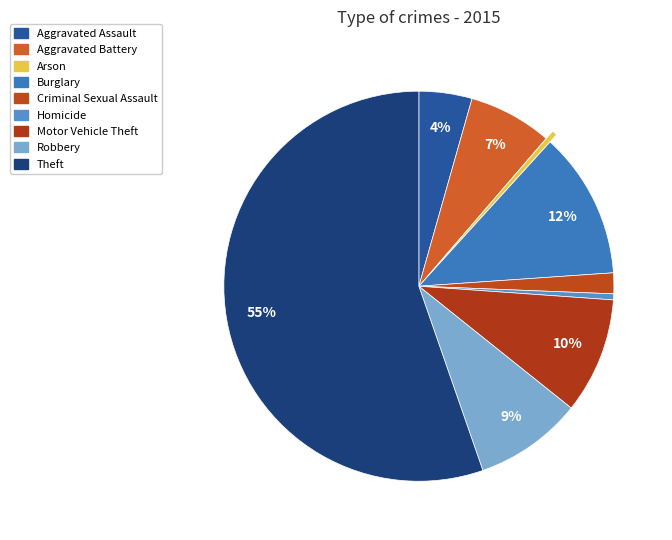

Which category has the smallest portion of the pie?

Arson